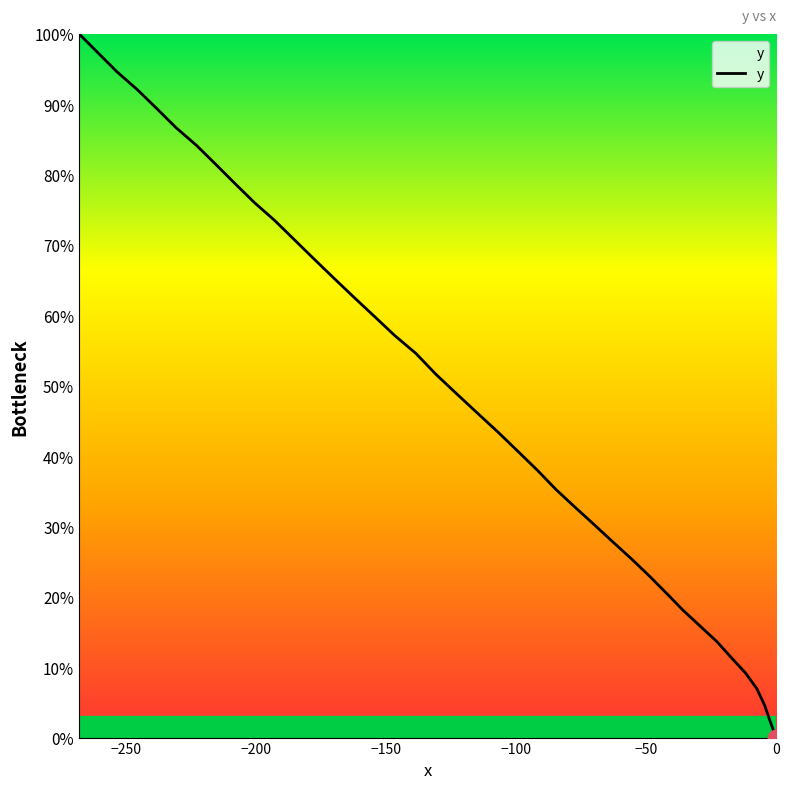

What is the greatest value displayed?

100.0